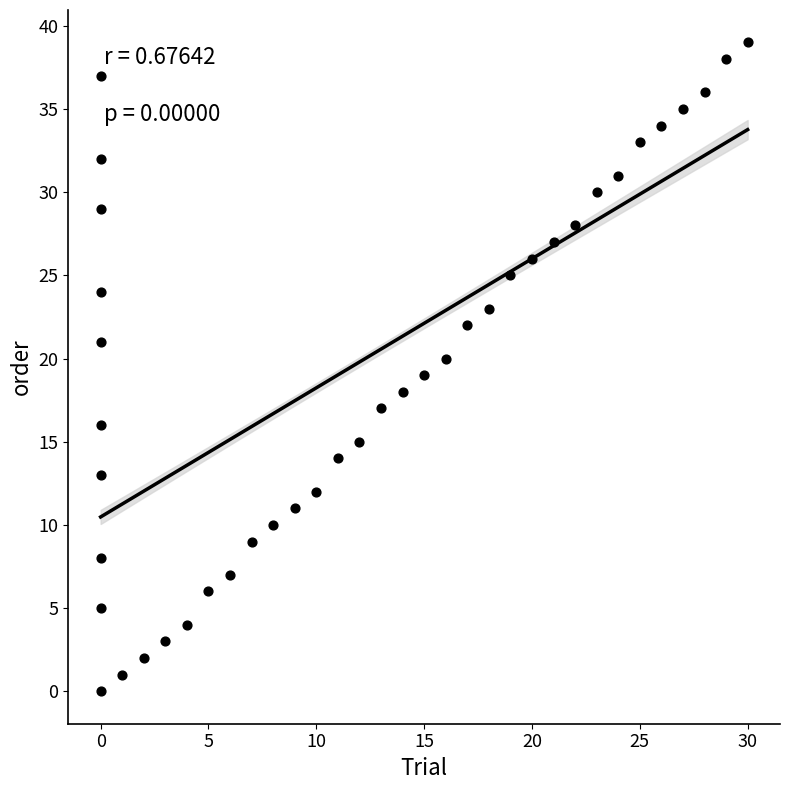

What is the range of Y values (max minus min)?

39